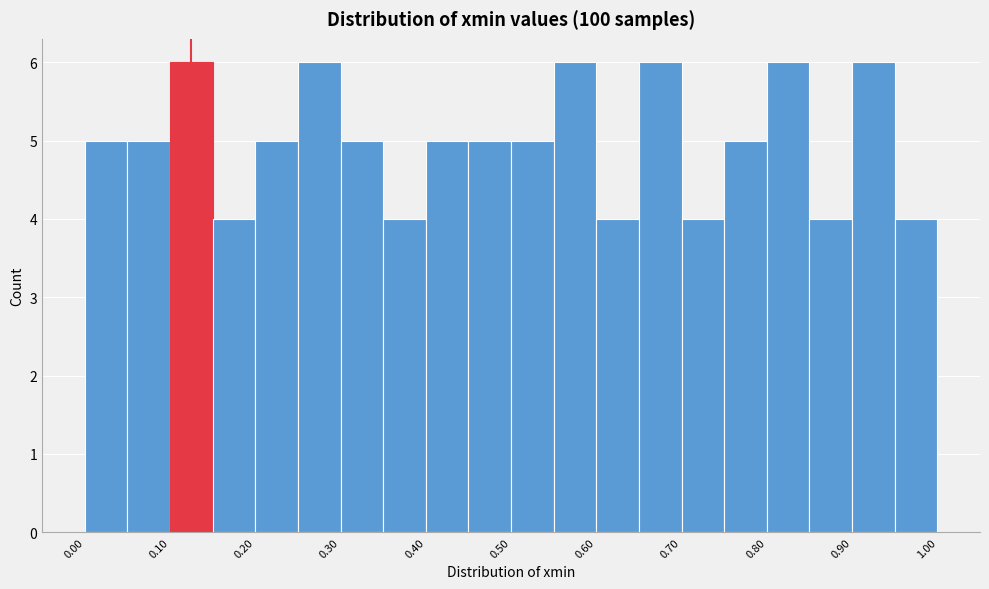

Reading left to right, transcribe this chart: for each bar, give the range it covers on the x-axis and its height. The values are not printed on the chart, so give them approximately, as read against the axis.

0.00 to 0.05: 5
0.05 to 0.10: 5
0.10 to 0.15: 6
0.15 to 0.20: 4
0.20 to 0.25: 5
0.25 to 0.30: 6
0.30 to 0.35: 5
0.35 to 0.40: 4
0.40 to 0.45: 5
0.45 to 0.50: 5
0.50 to 0.55: 5
0.55 to 0.60: 6
0.60 to 0.65: 4
0.65 to 0.70: 6
0.70 to 0.75: 4
0.75 to 0.80: 5
0.80 to 0.85: 6
0.85 to 0.90: 4
0.90 to 0.95: 6
0.95 to 1.00: 4